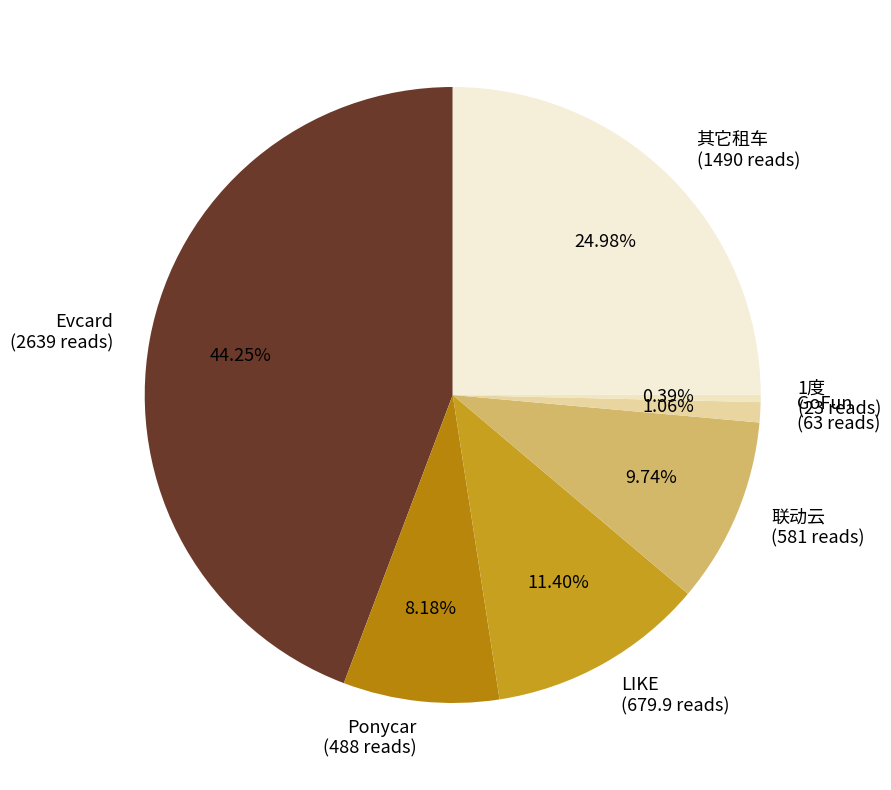

To the nearest percent, what is the average slice percentage?

14%